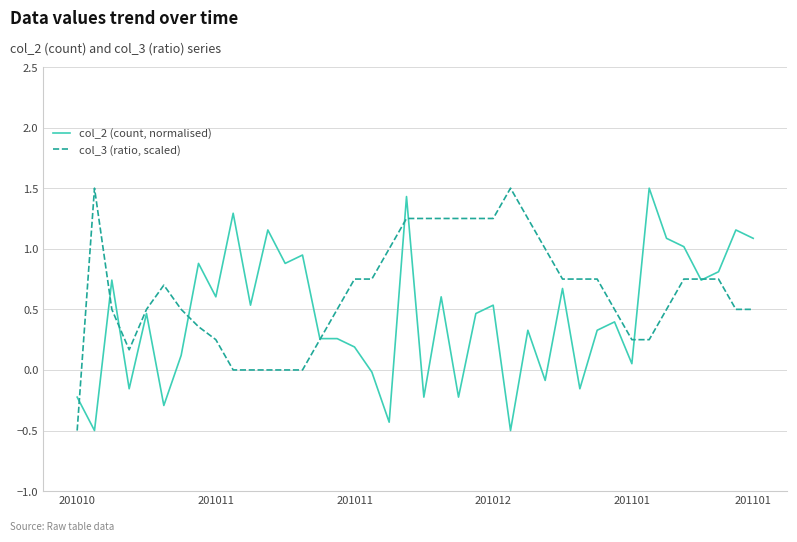

How many positive values does the col_2 (count, normalised) series have?

29